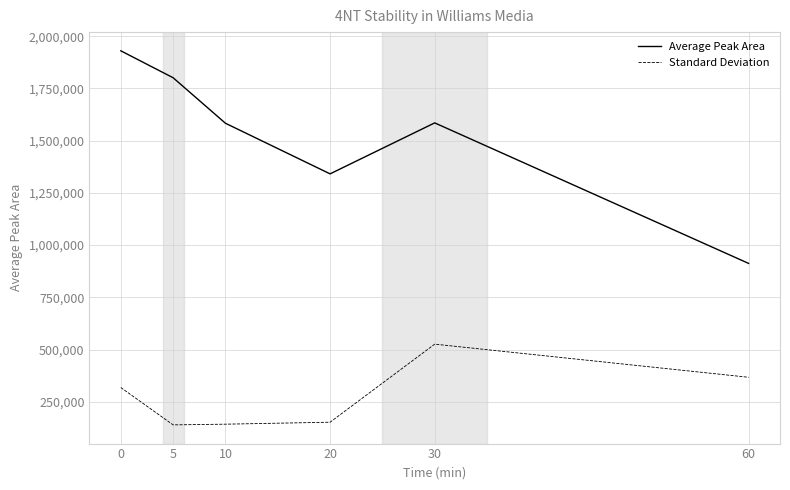

Is the value of Standard Deviation at 20 greater than the value of Average Peak Area at 0?

No